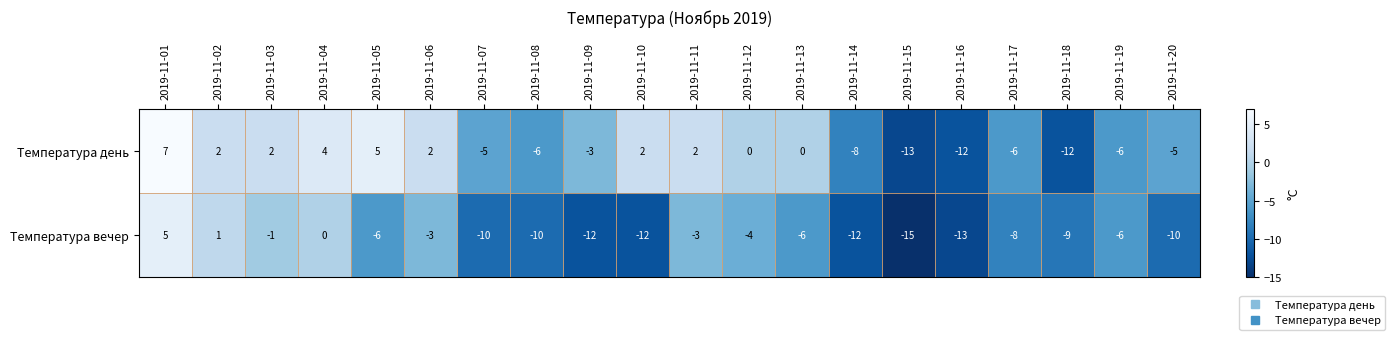

What is the total value across all series at 2019-11-04?

4